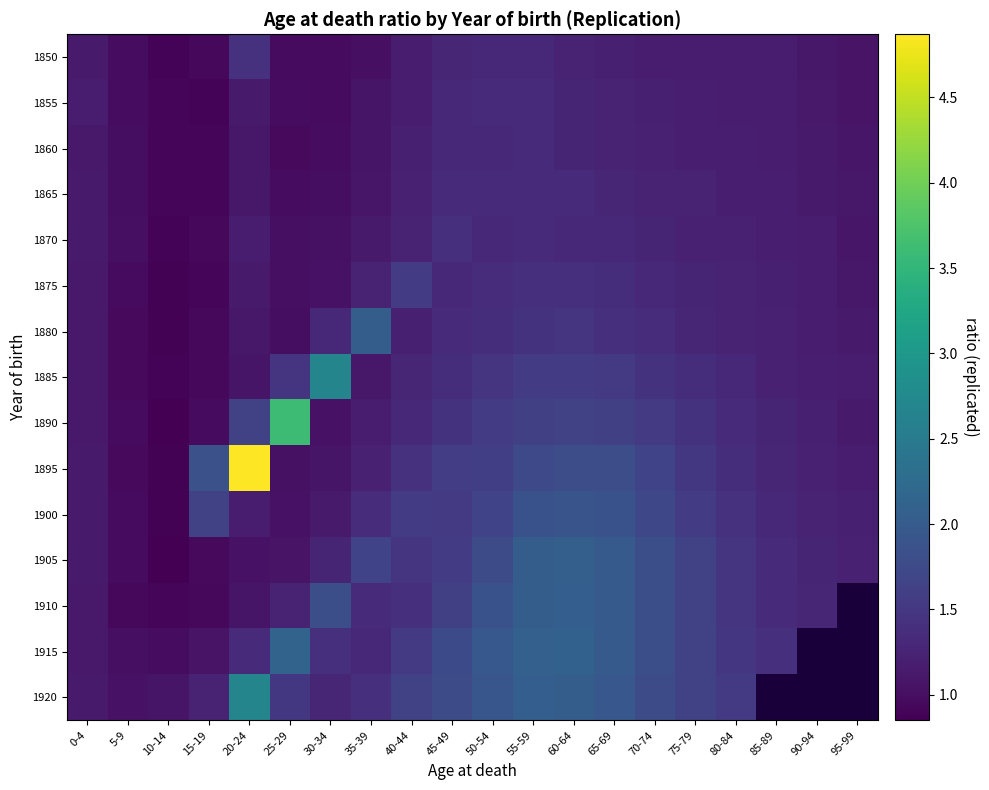

How many positive values does the 1920 series have?

17